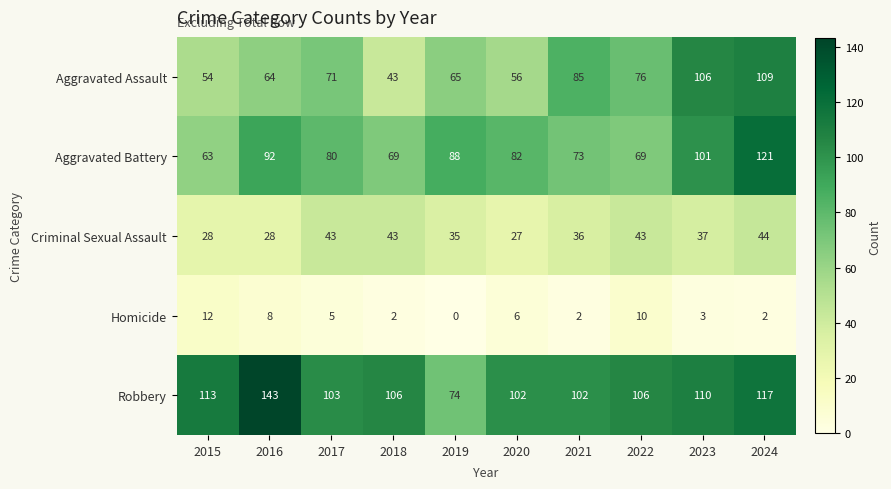

At which label is Aggravated Battery closest to 92?

2016